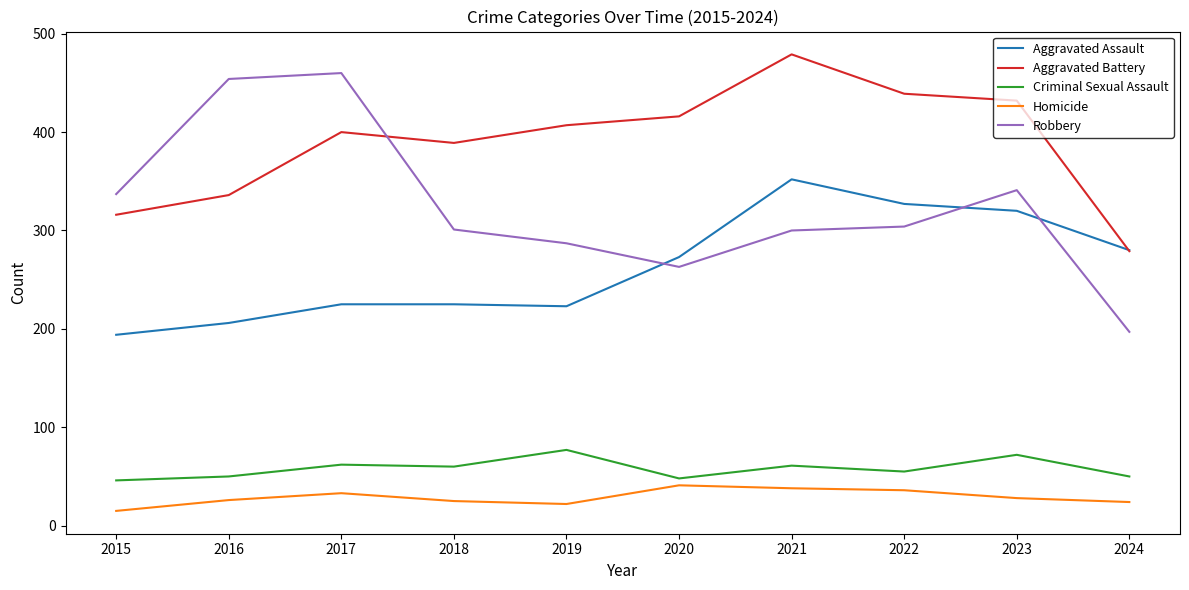

What is the spread (max minus min) of values at 2023?

404